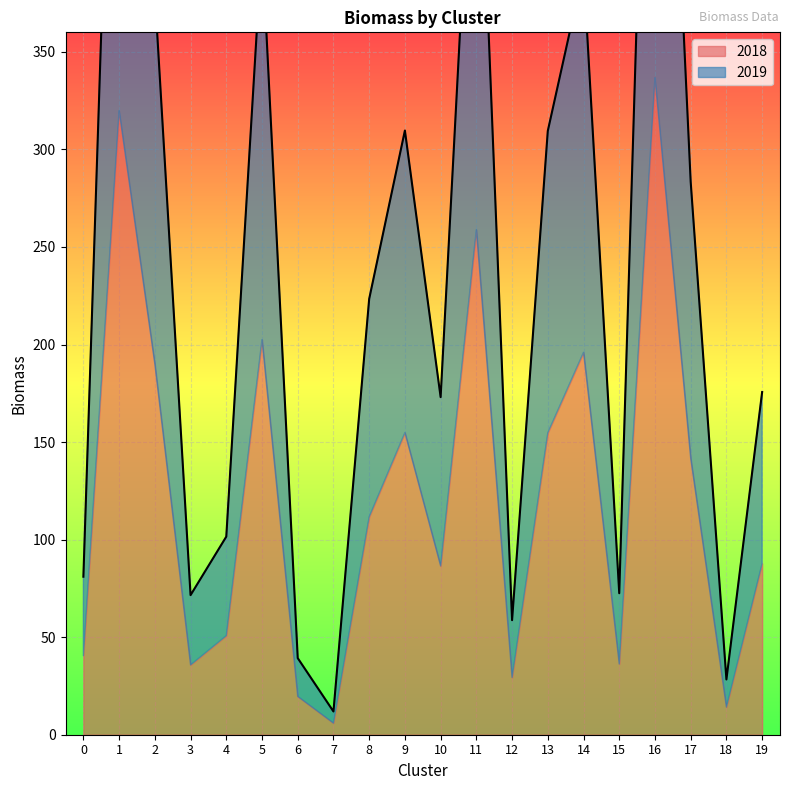

What is the change in value from 10 to 15?

-100.5